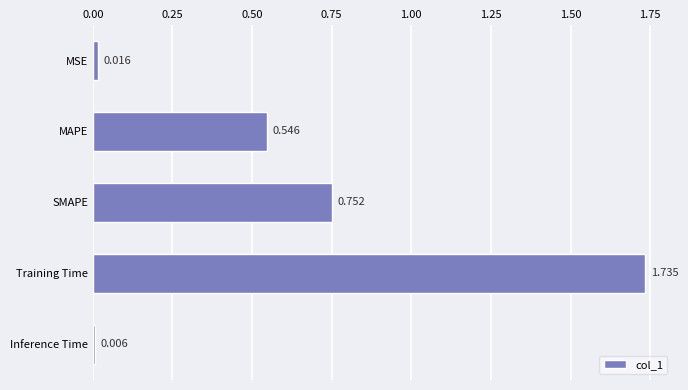

Which label corresponds to the largest value in the chart?

Training Time